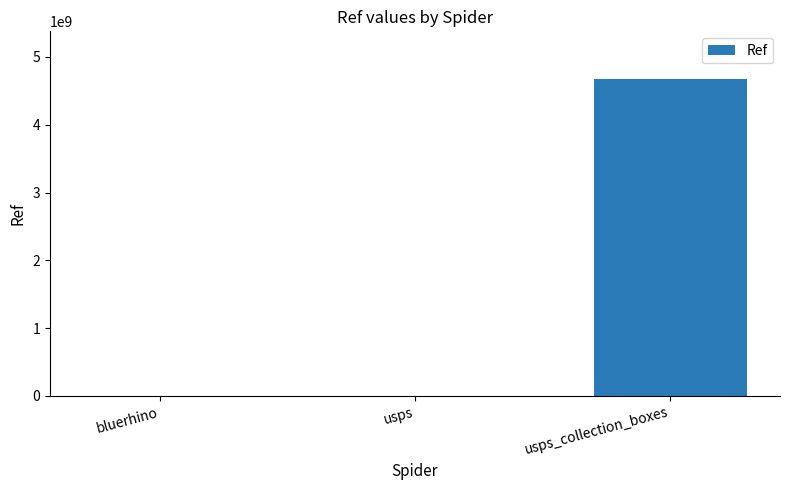

The value at bluerhino is 205424. True or false?

True